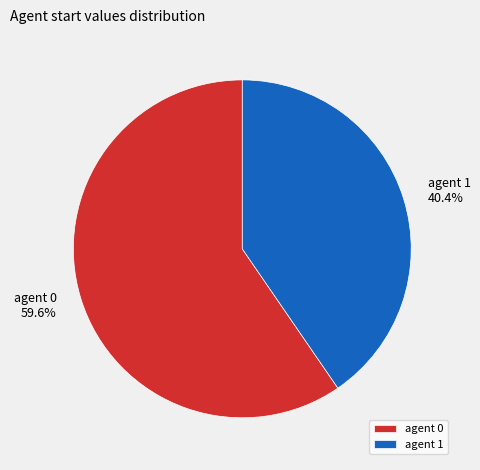

Which category has the smallest portion of the pie?

agent 1